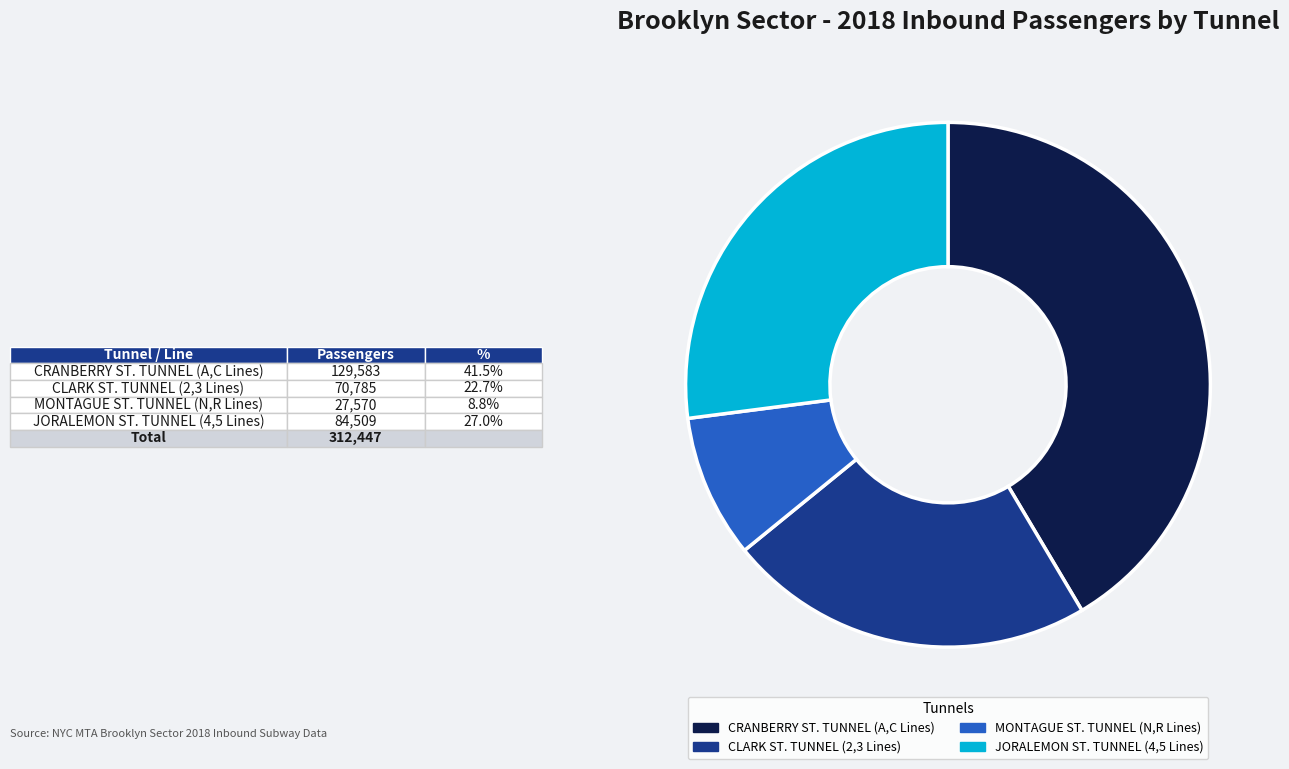

Which category has the biggest portion of the pie?

CRANBERRY ST. TUNNEL (A,C Lines)